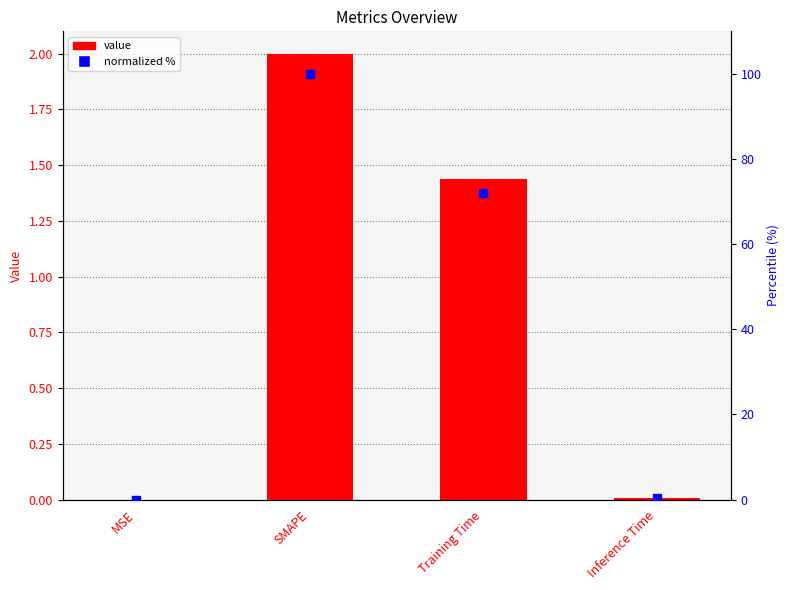

At how many categories does at least one series exceed 75?

1